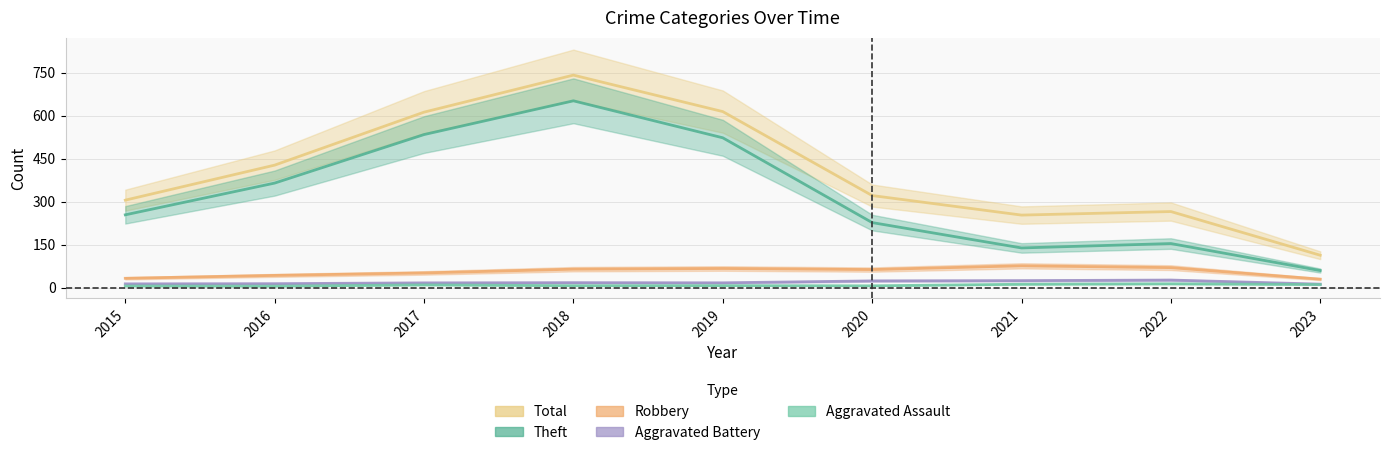

At which category does Total reach its first local peak?

2018